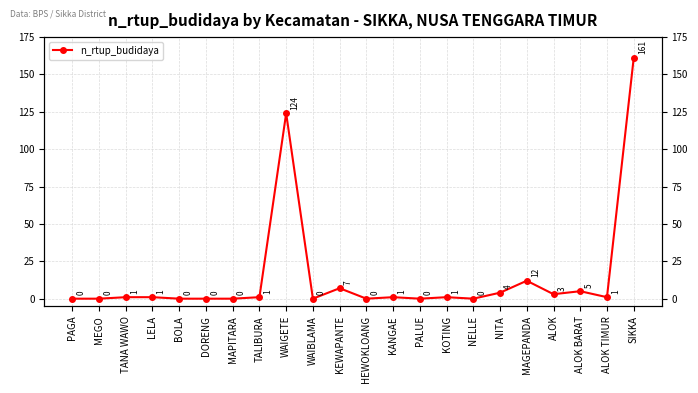

List the labels in order of value, largest first.

SIKKA, WAIGETE, MAGEPANDA, KEWAPANTE, ALOK BARAT, NITA, ALOK, TANA WAWO, LELA, TALIBURA, KANGAE, KOTING, ALOK TIMUR, PAGA, MEGO, BOLA, DORENG, MAPITARA, WAIBLAMA, HEWOKLOANG, PALUE, NELLE